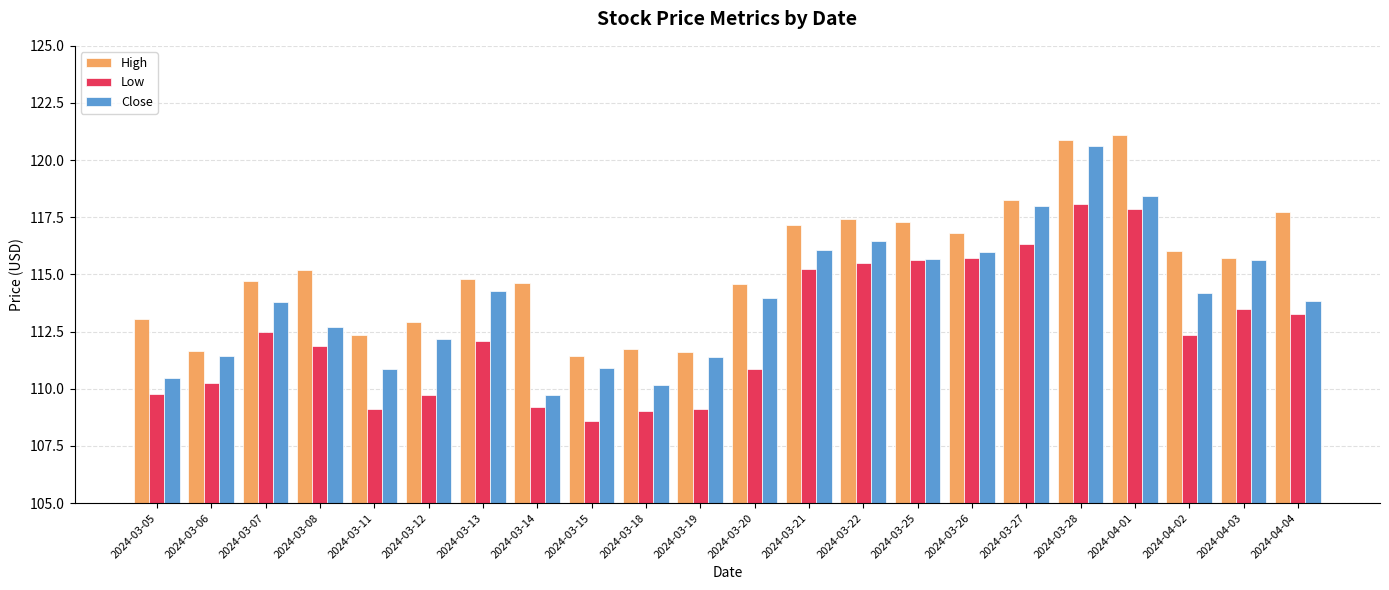

What is the label of the 10th bar from the right?

2024-03-21